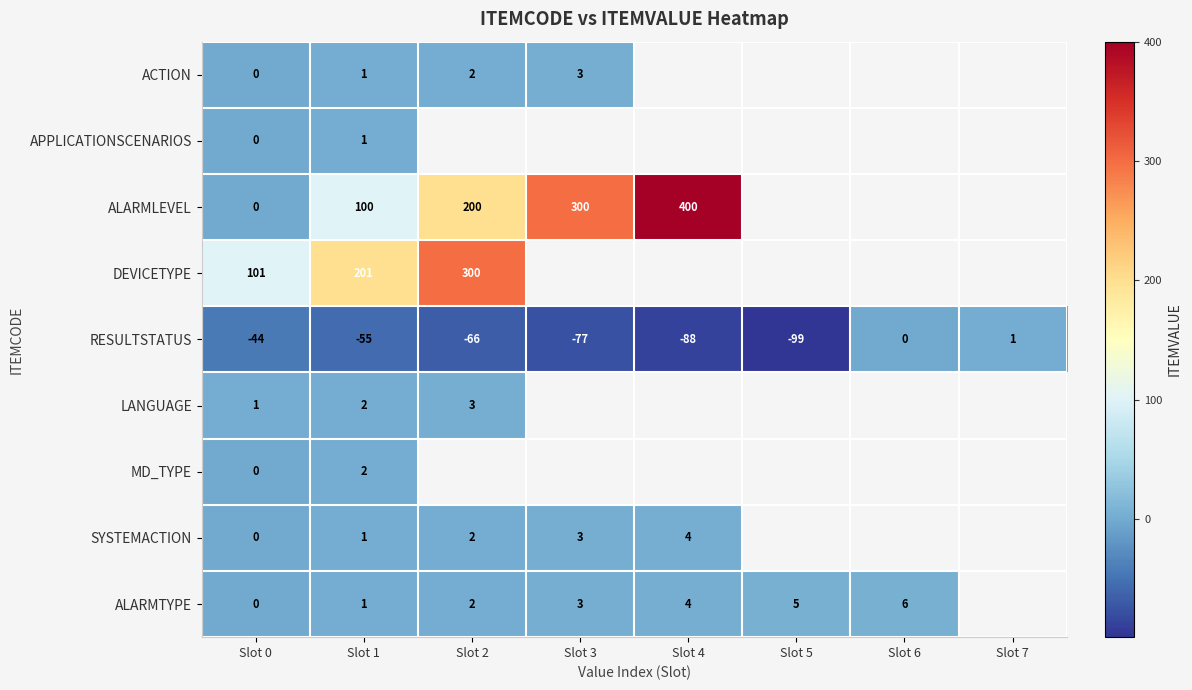

The SYSTEMACTION series shows 5 at Slot 4. True or false?

False